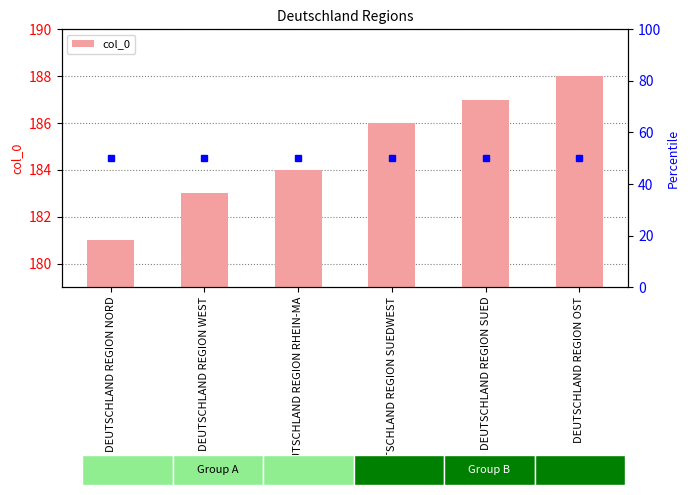

What is the greatest value displayed?

188